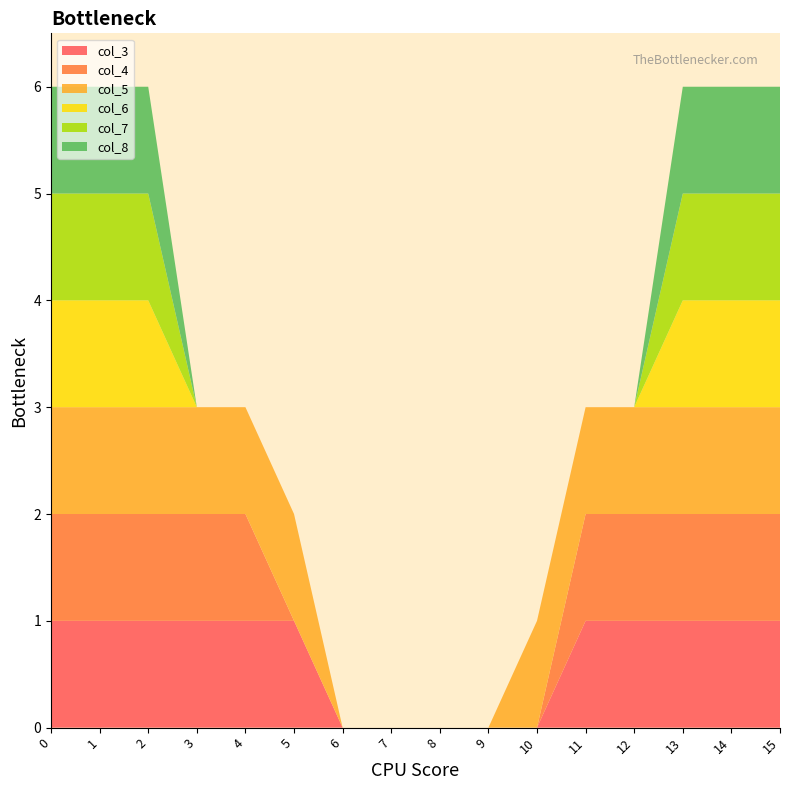

Reading right to left, what are all the values shown in this chart?

col_3: 15=1	14=1	13=1	12=1	11=1	10=0	9=0	8=0	7=0	6=0	5=1	4=1	3=1	2=1	1=1	0=1
col_4: 15=1	14=1	13=1	12=1	11=1	10=0	9=0	8=0	7=0	6=0	5=0	4=1	3=1	2=1	1=1	0=1
col_5: 15=1	14=1	13=1	12=1	11=1	10=1	9=0	8=0	7=0	6=0	5=1	4=1	3=1	2=1	1=1	0=1
col_6: 15=1	14=1	13=1	12=0	11=0	10=0	9=0	8=0	7=0	6=0	5=0	4=0	3=0	2=1	1=1	0=1
col_7: 15=1	14=1	13=1	12=0	11=0	10=0	9=0	8=0	7=0	6=0	5=0	4=0	3=0	2=1	1=1	0=1
col_8: 15=1	14=1	13=1	12=0	11=0	10=0	9=0	8=0	7=0	6=0	5=0	4=0	3=0	2=1	1=1	0=1